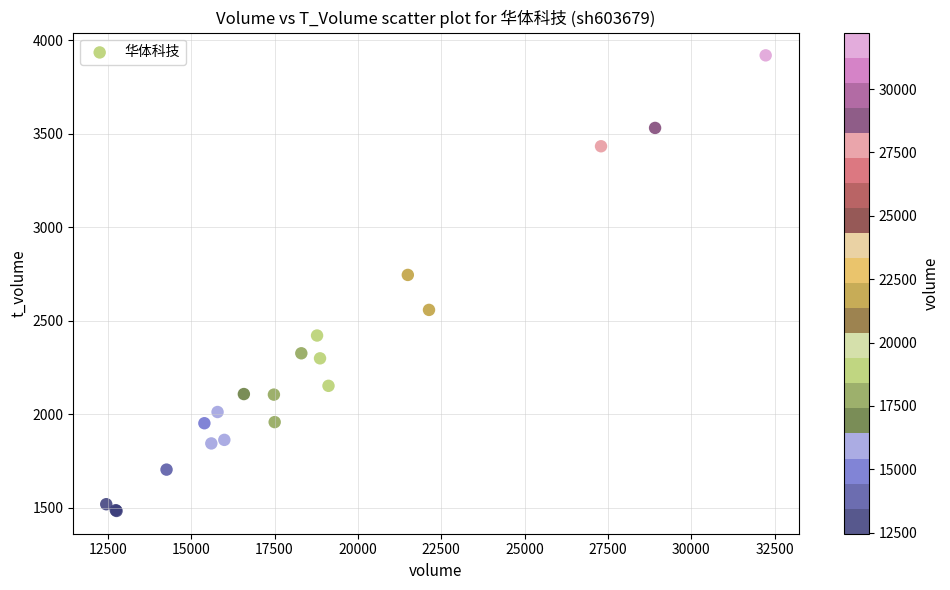

What Y value in the scatter plot is closest to 2701?

2745